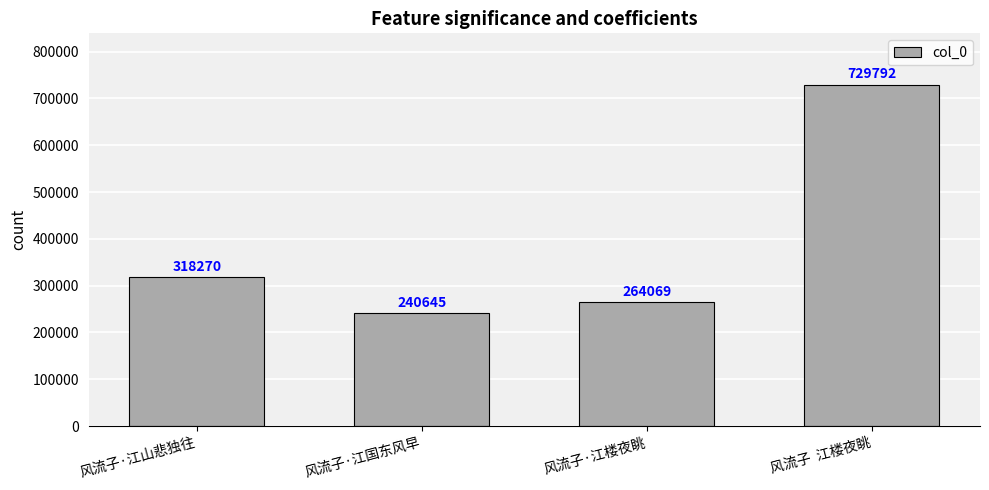

Reading left to right, list all the values displayed in this chart.

风流子·江山悲独往=318270	风流子·江国东风早=240645	风流子·江楼夜眺=264069	风流子  江楼夜眺=729792